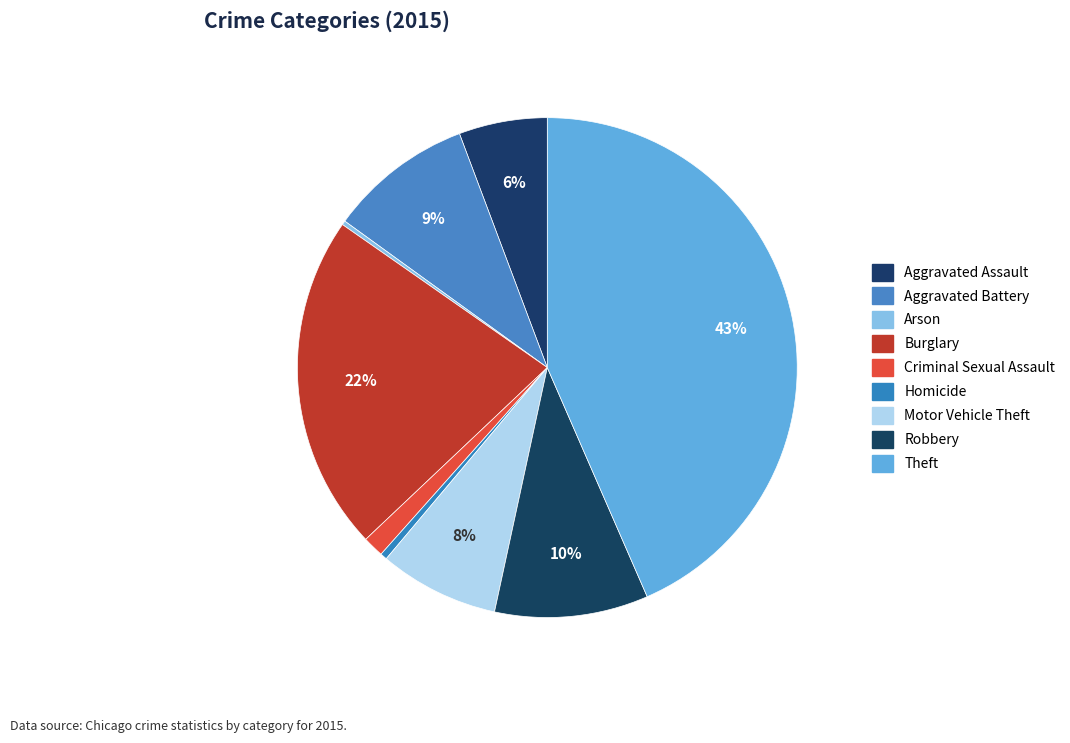

Which slice is the smallest?

Arson